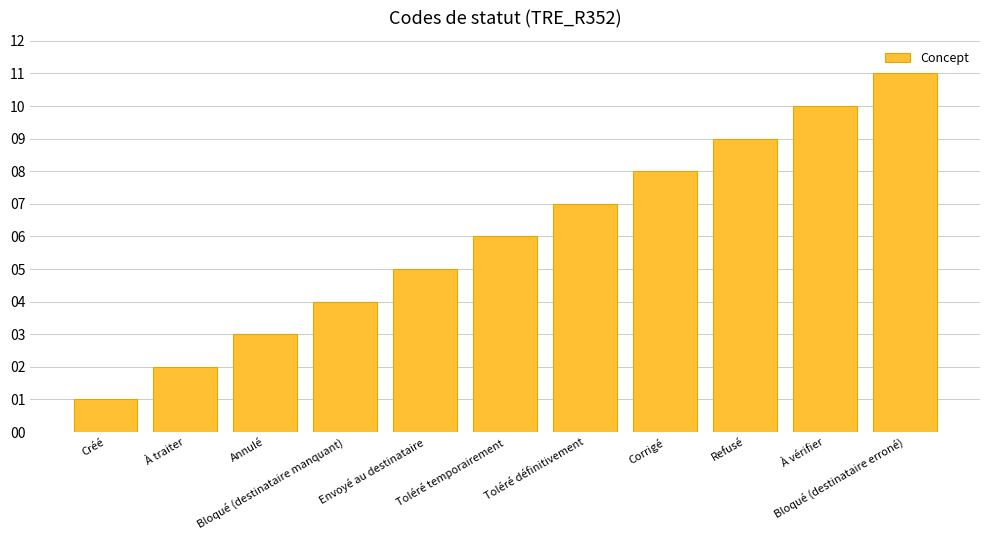

List the labels in order of value, largest first.

Bloqué (destinataire erroné), À vérifier, Refusé, Corrigé, Toléré définitivement, Toléré temporairement, Envoyé au destinataire, Bloqué (destinataire manquant), Annulé, À traiter, Créé